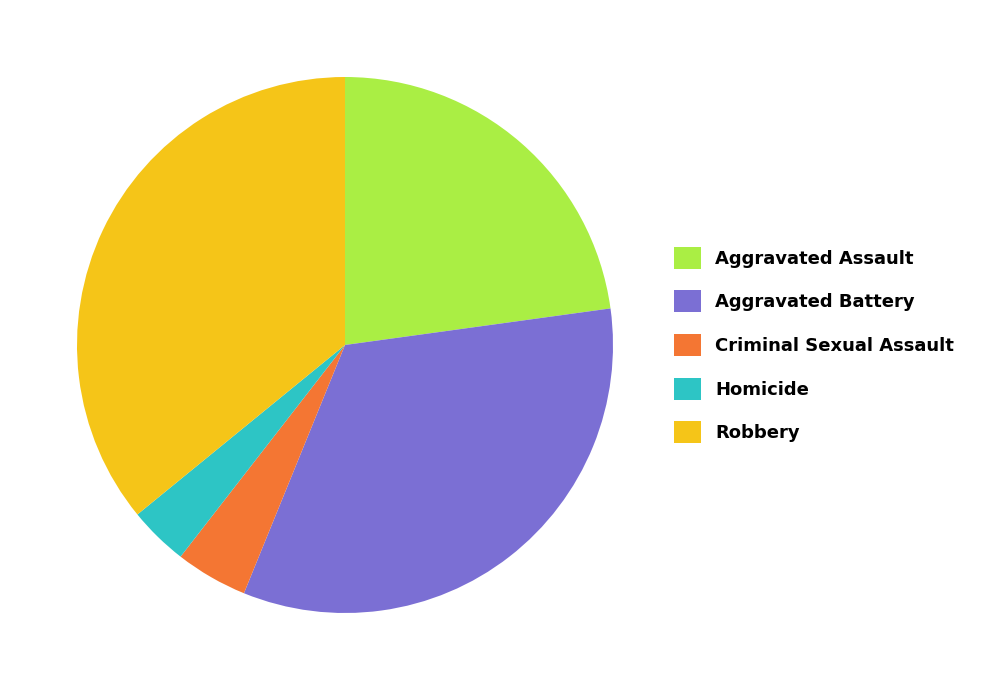

Do Aggravated Assault and Homicide together represent more than half of the pie?

No